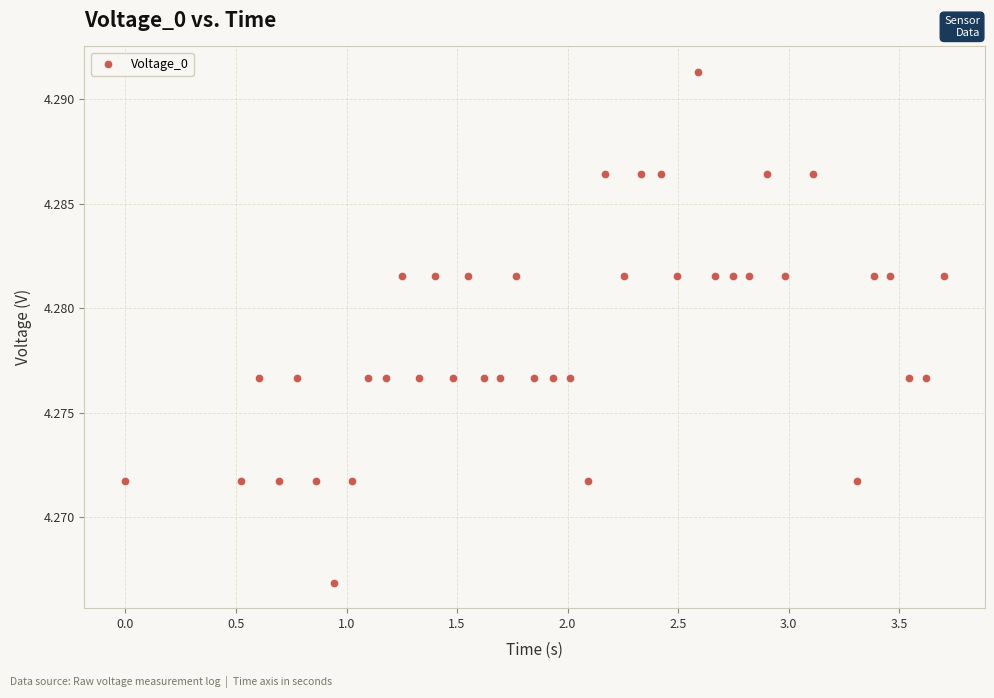

What is the range of X values (max minus min)?

3.7